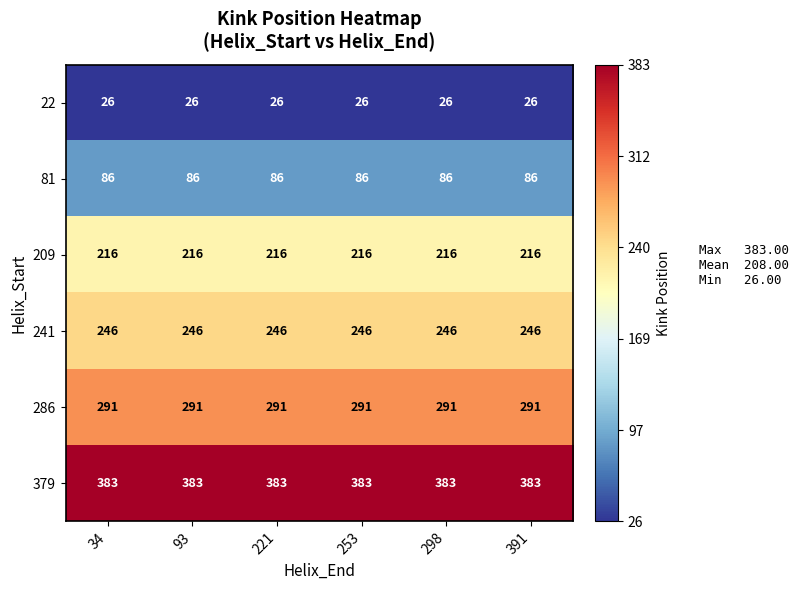

At how many categories does at least one series exceed 207?

6